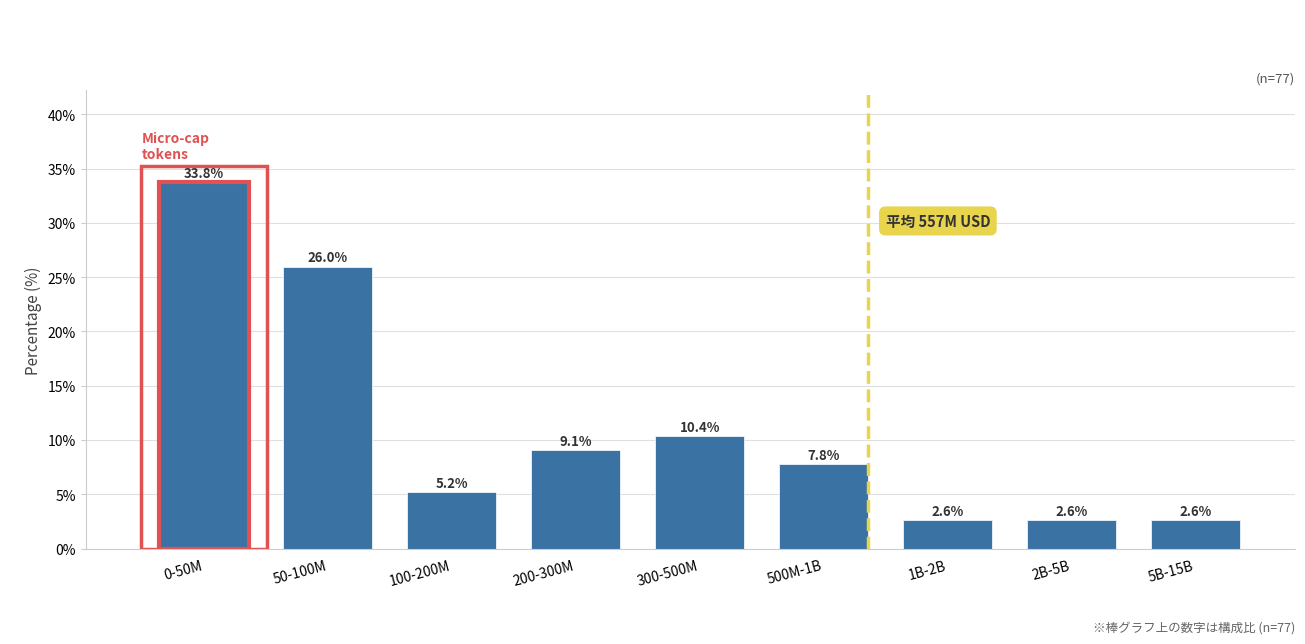

Reading right to left, what are all the values shown in this chart?

2.6	2.6	2.6	7.8	10.4	9.1	5.2	26.0	33.8